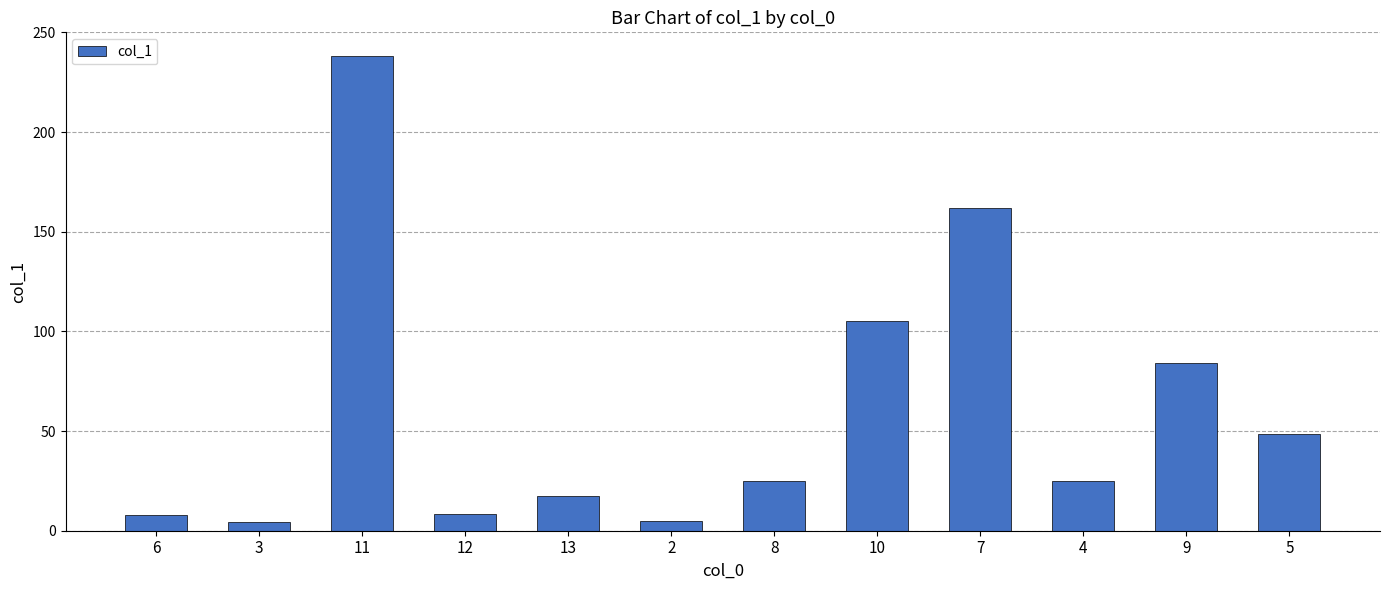

True or false: the data shows 54.1 at 9.

False